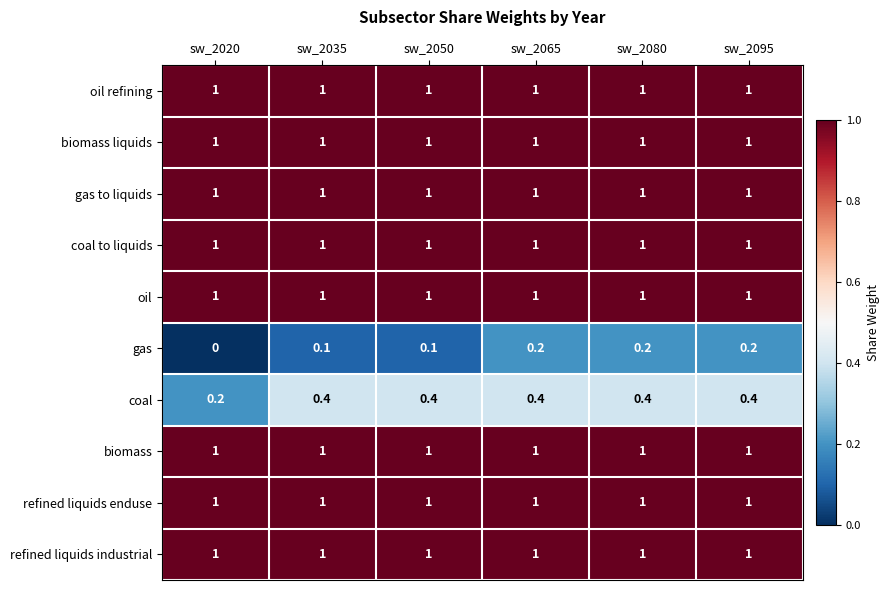

What is the highest value of the coal series?

0.4